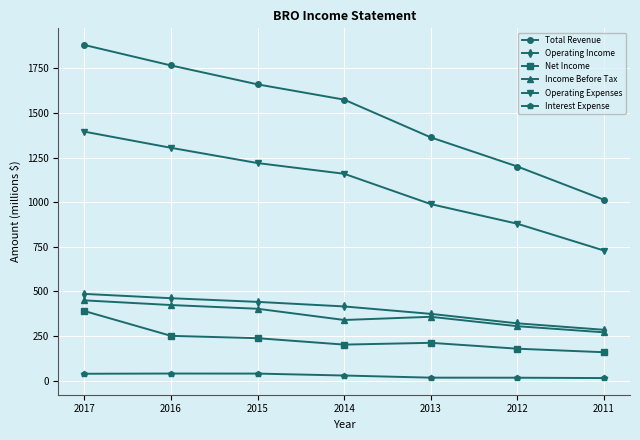

Does the chart have visible grid lines?

Yes